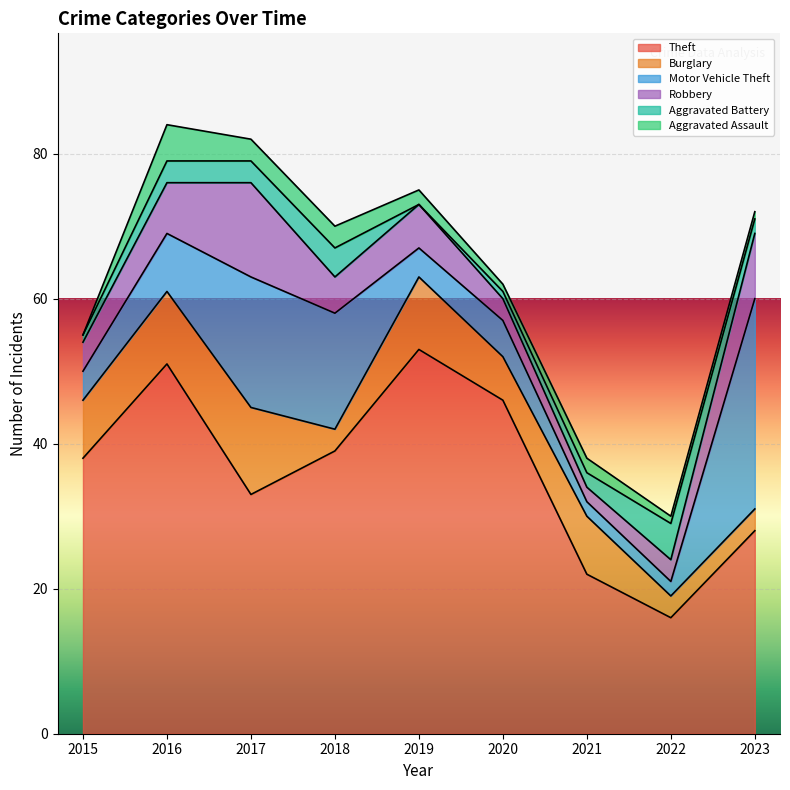

What is the value of the Burglary point at the 5th from the left?

10